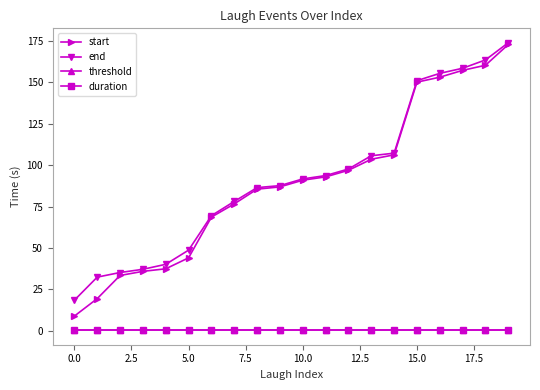

What is the value of the start point at the 4th from the left?

35.9